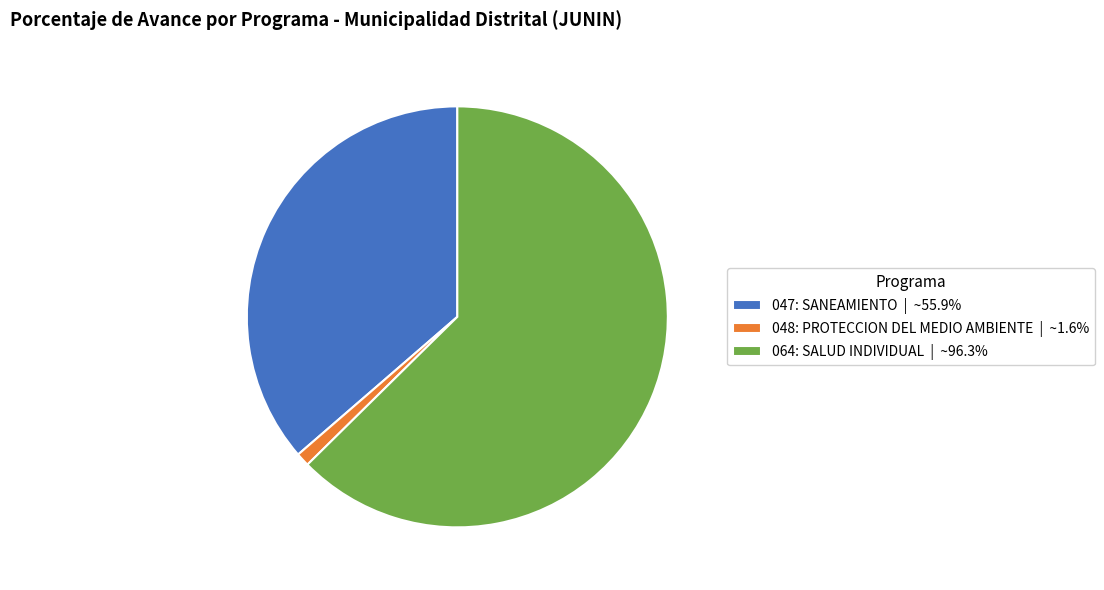

True or false: 064: SALUD INDIVIDUAL accounts for 49% of the total.

False